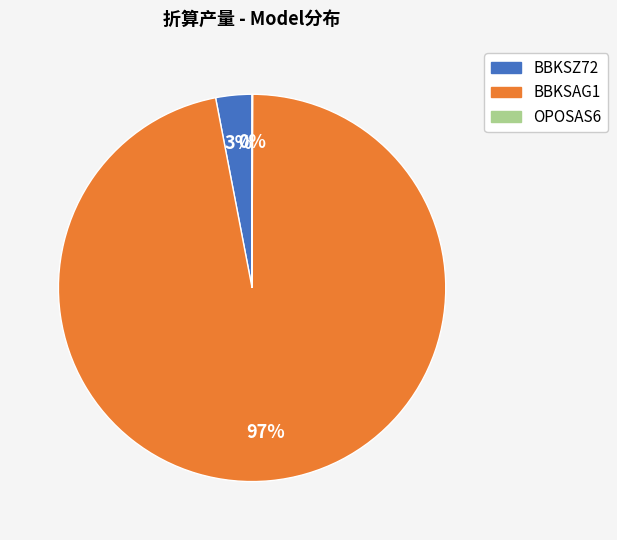

Is there a majority slice in this chart?

Yes